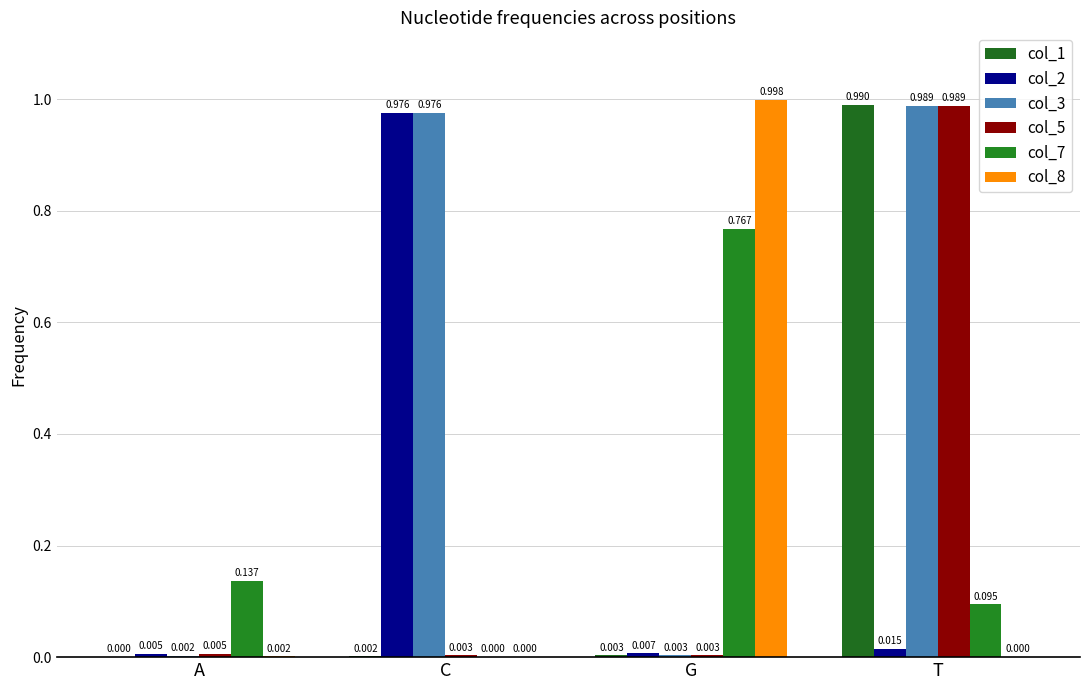

Count the number of categories in the chart.

4